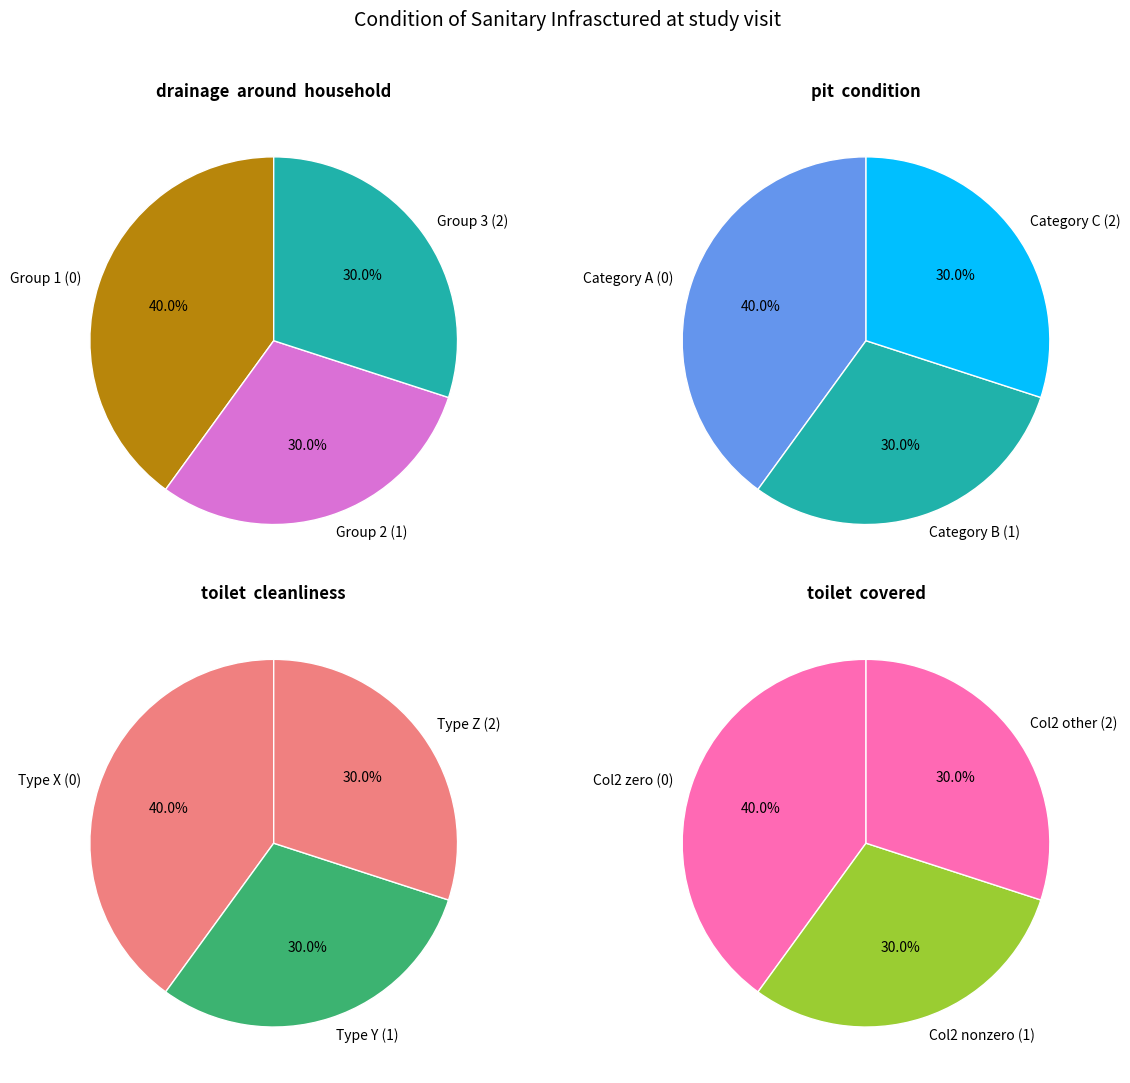

Is 1 the majority of the pie?

No